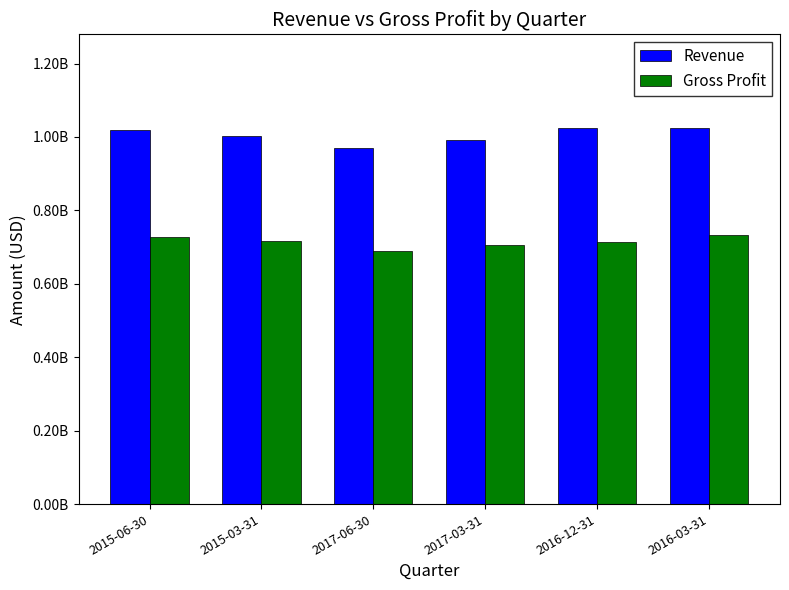

Are the bars grouped side by side (vs. stacked)?

Yes